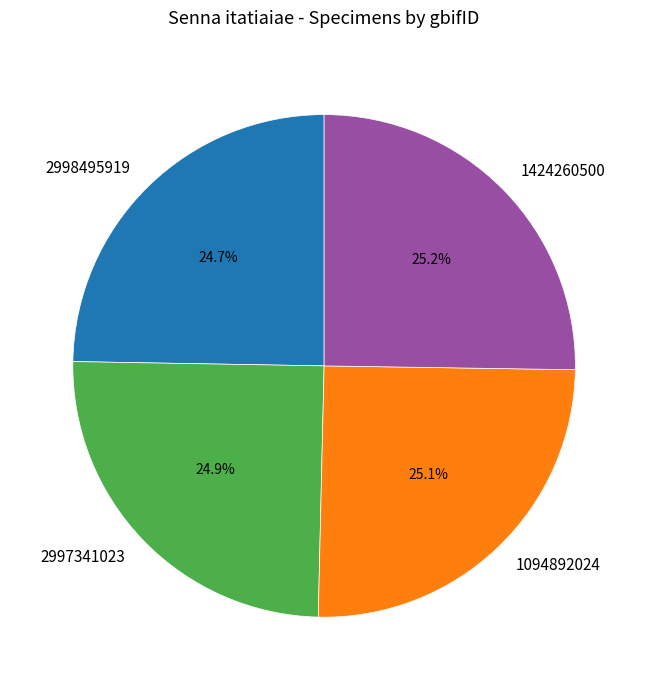

What portion of the pie excludes 1094892024?

74.9%